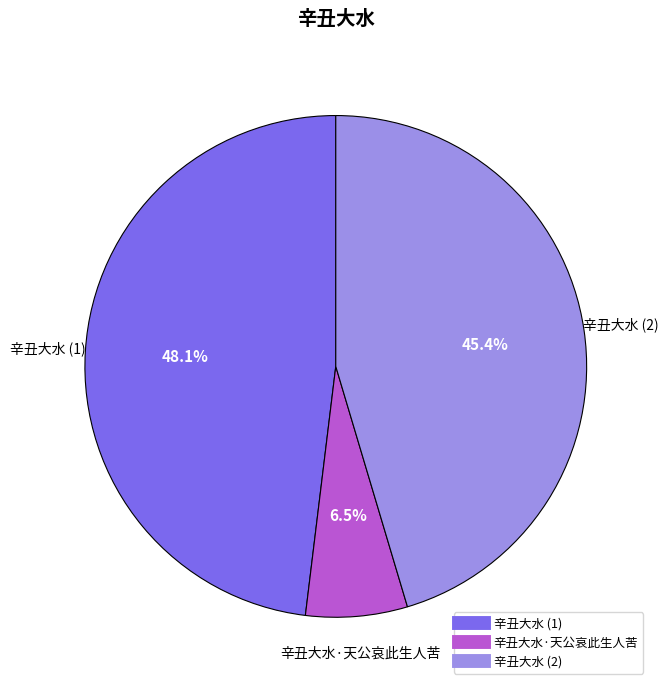

How many slices are in this pie chart?

3